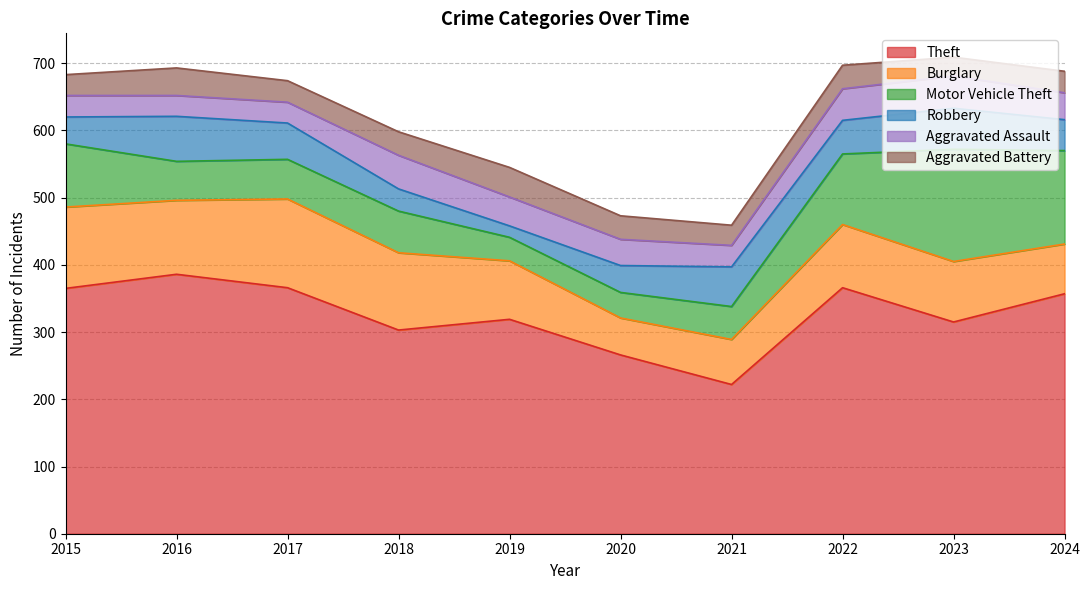

True or false: Aggravated Battery and Theft intersect in this chart.

False